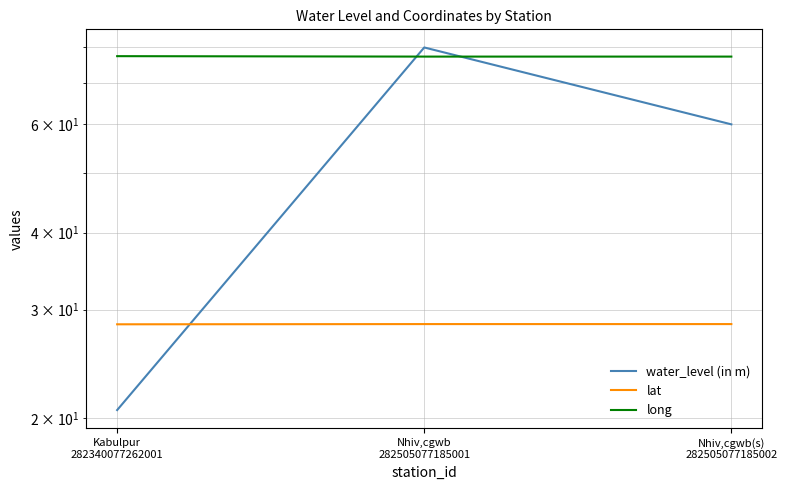

What is the value of the water_level (in m) point at the 3rd from the left?

60.0